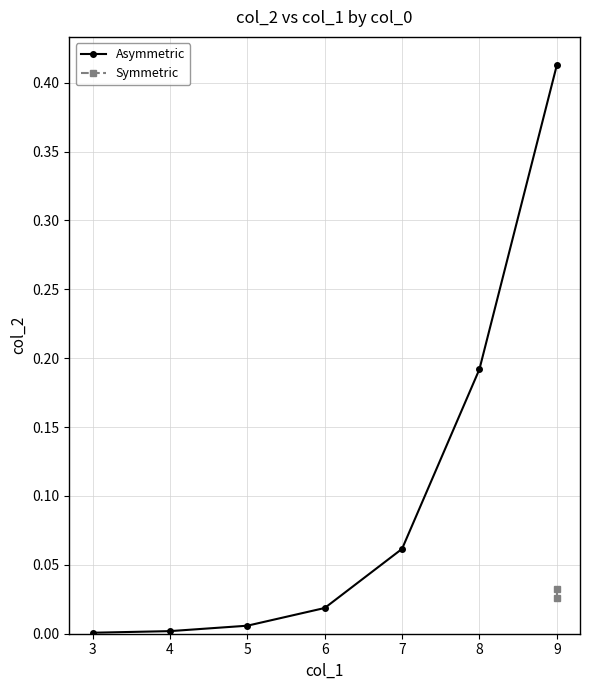

Which category has the highest value in the Asymmetric series?

9